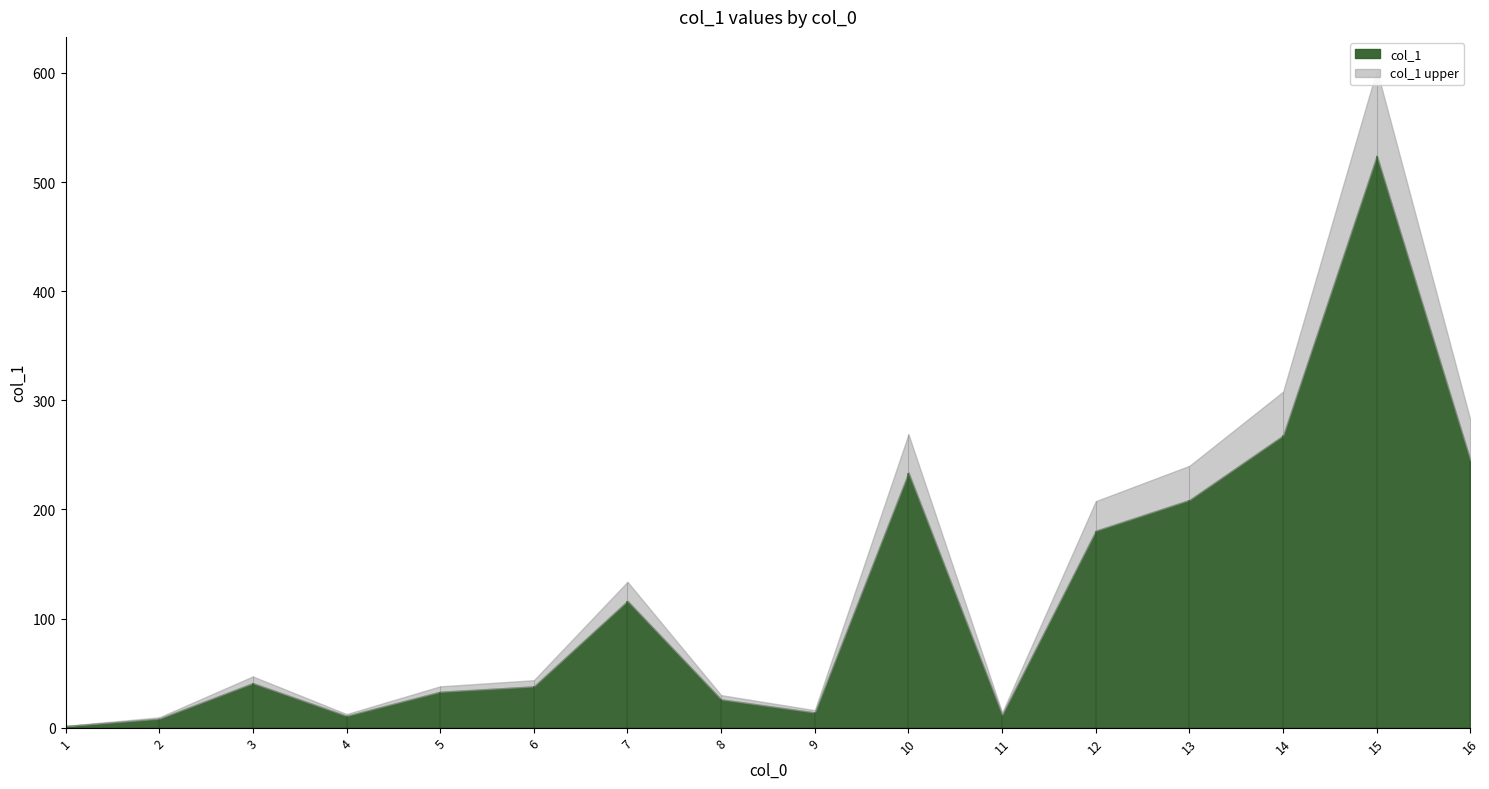

What is the sum of all values?

1959.9